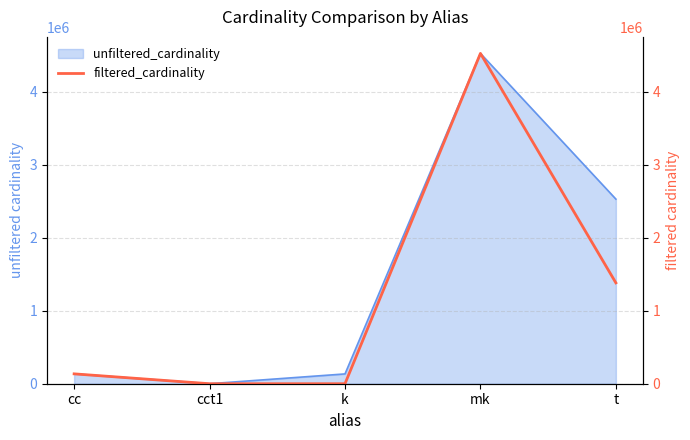

What position from the right is cc?

5